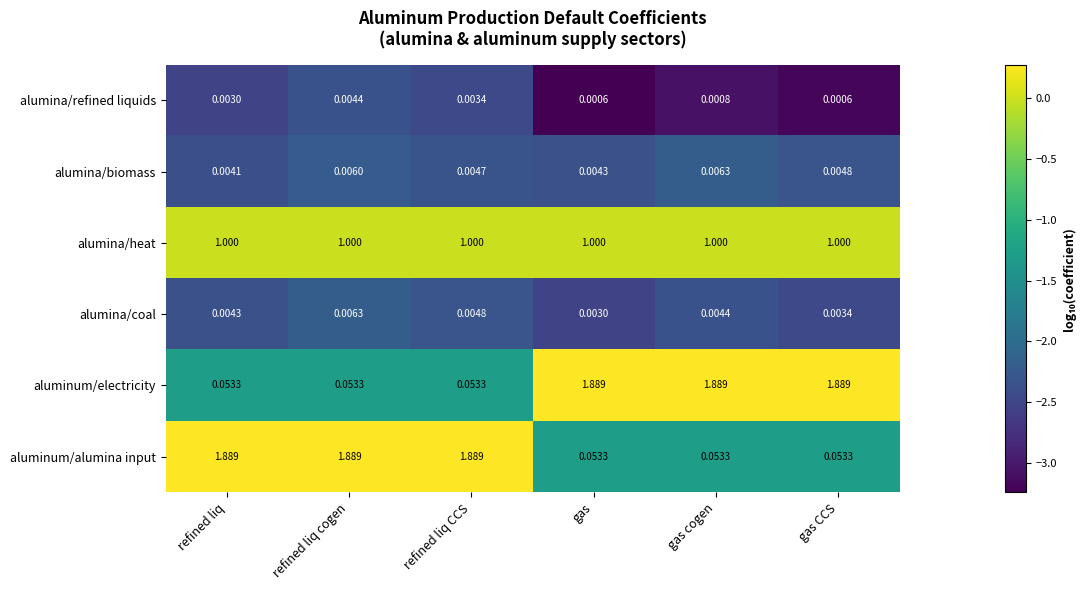

Rank the series at gas from lowest to highest value.

alumina/refined liquids, alumina/coal, alumina/biomass, aluminum/alumina input, alumina/heat, aluminum/electricity